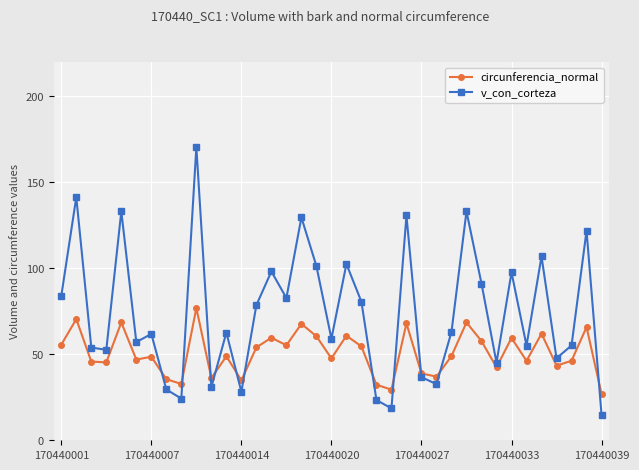

Is this an area chart (filled region under the line)?

No